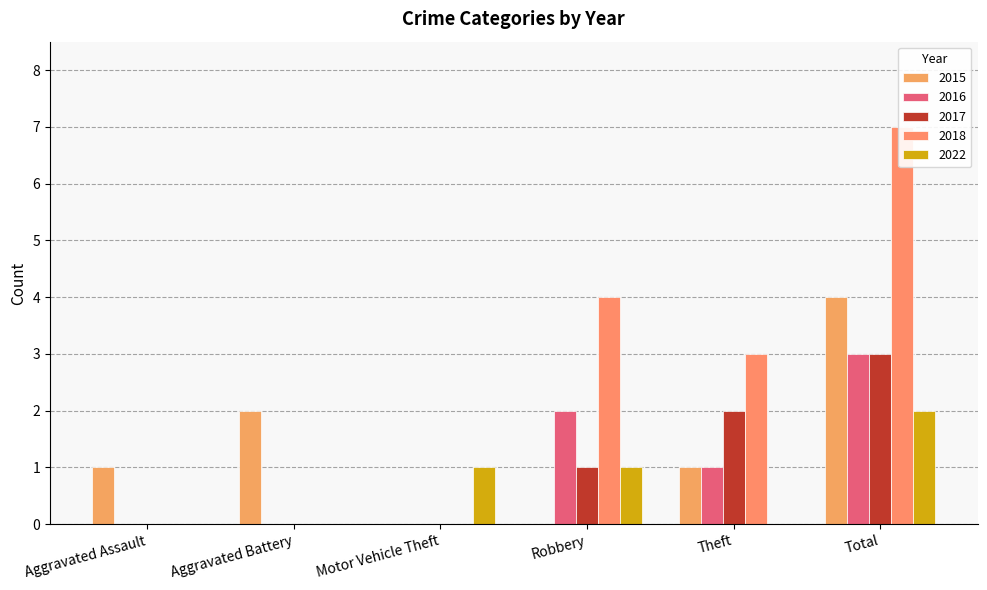

How many data points does each series have?

6